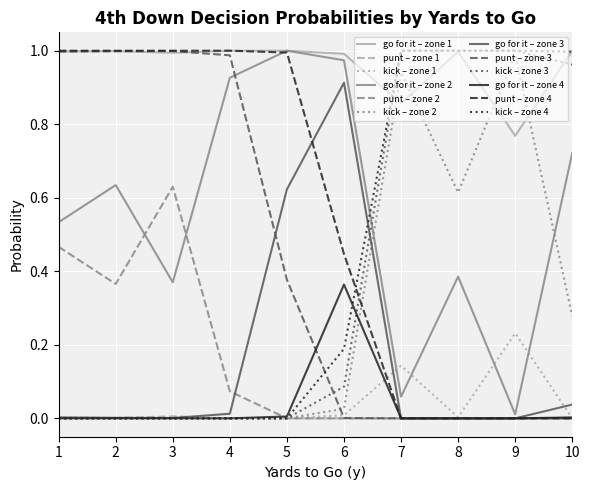

What are all the series names shown in the legend?

go for it – zone 1, punt – zone 1, kick – zone 1, go for it – zone 2, punt – zone 2, kick – zone 2, go for it – zone 3, punt – zone 3, kick – zone 3, go for it – zone 4, punt – zone 4, kick – zone 4